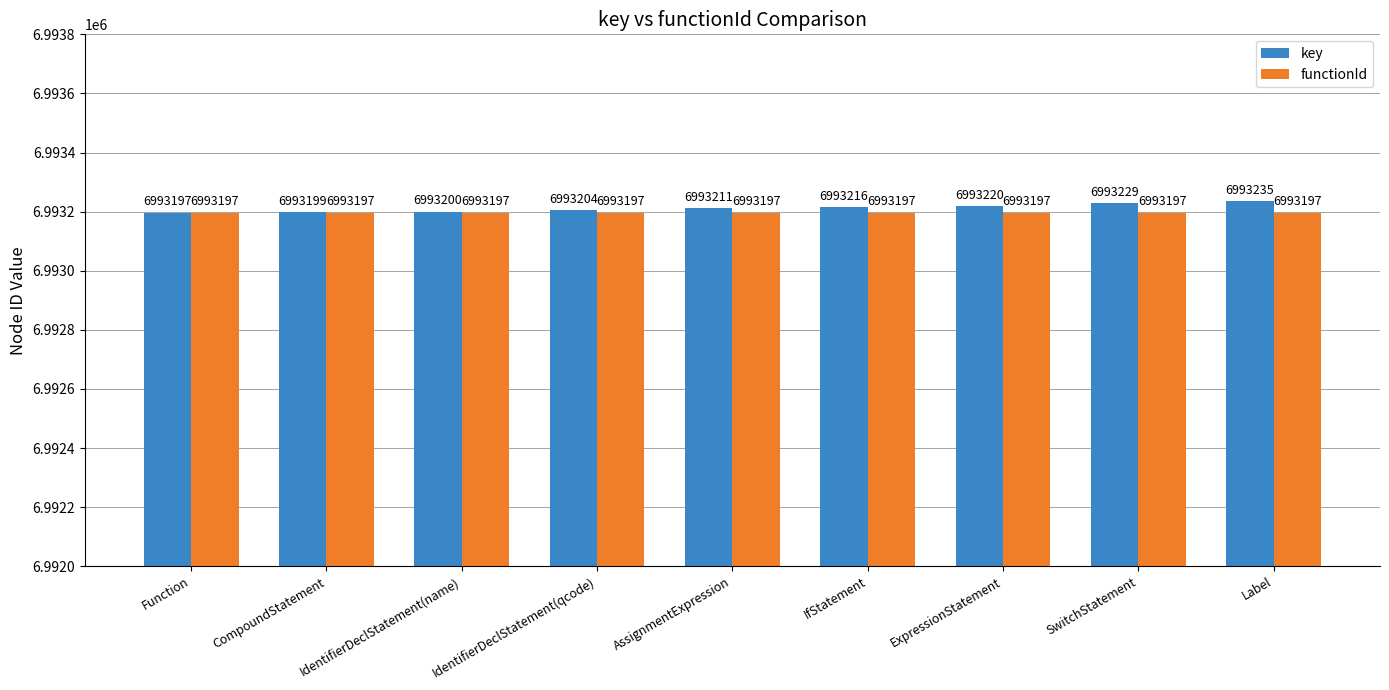

Are the bars horizontal?

No